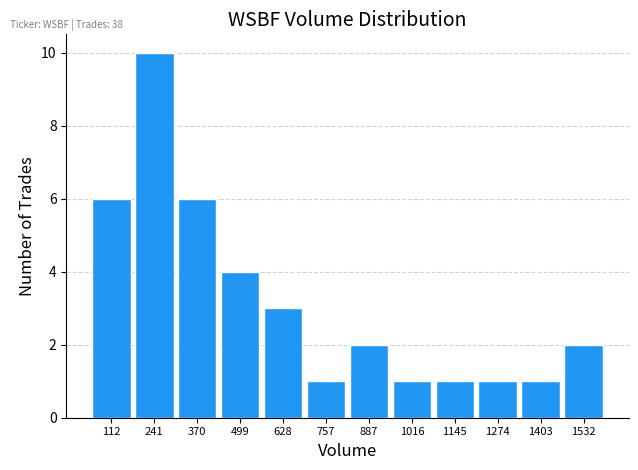

What is the height of the bar covering 440 to 560 on the x-axis? Neither the bar edges nor the heights are printed on the chart, so give them approximately, as read against the axes.

4